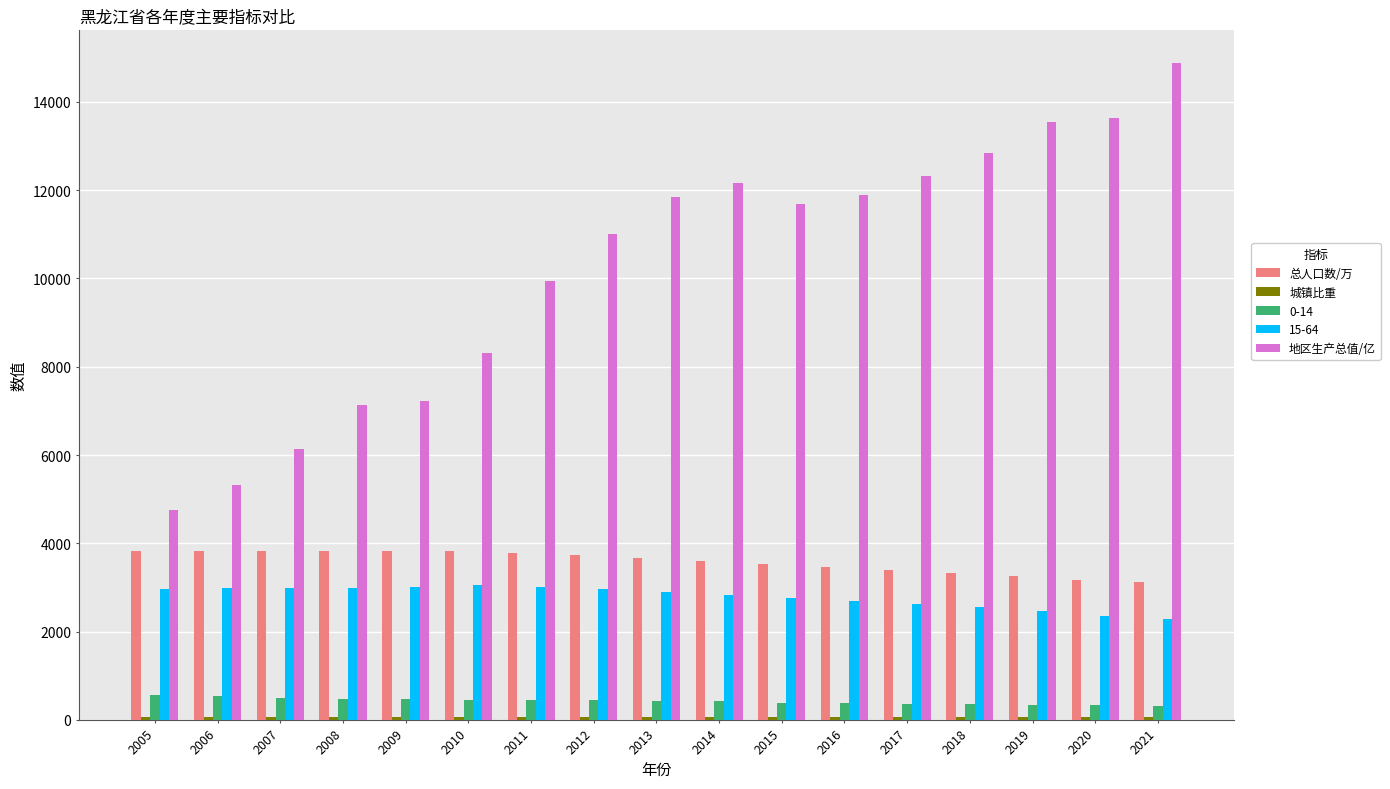

What is the difference between the maximum and minimum values in the 地区生产总值/亿 series?

10122.8